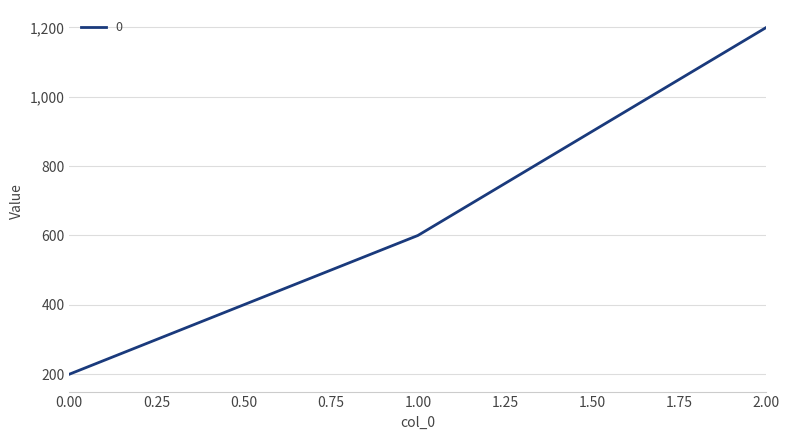

Read the value at 1.00, to the nearest 10.

600